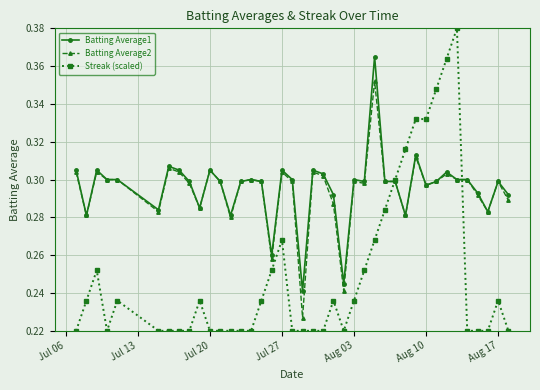

List the series in order of their peak value, lowest first.

Batting Average2, Batting Average1, Streak (scaled)